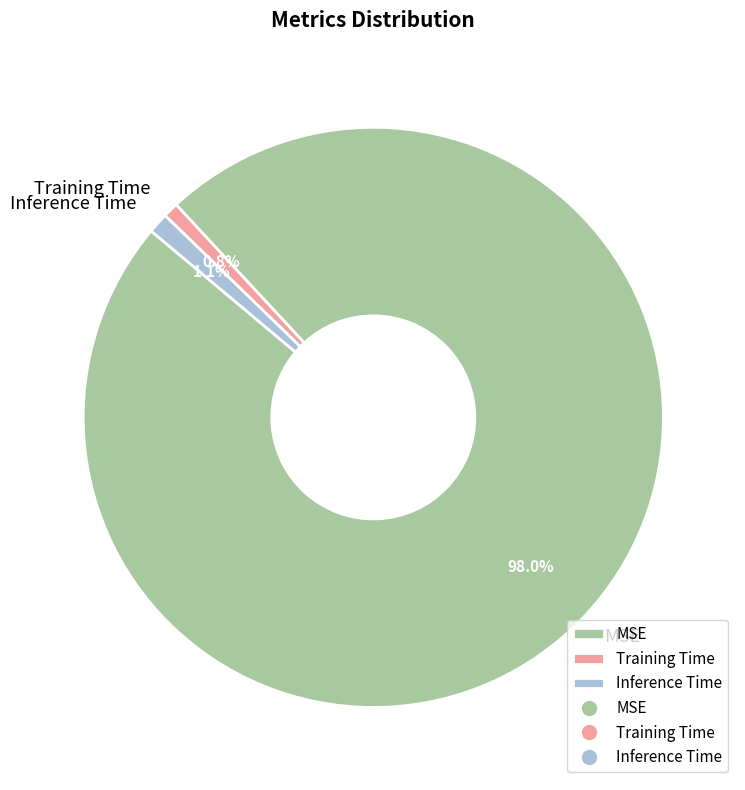

To the nearest percent, what percentage of the pie is Inference Time?

1%